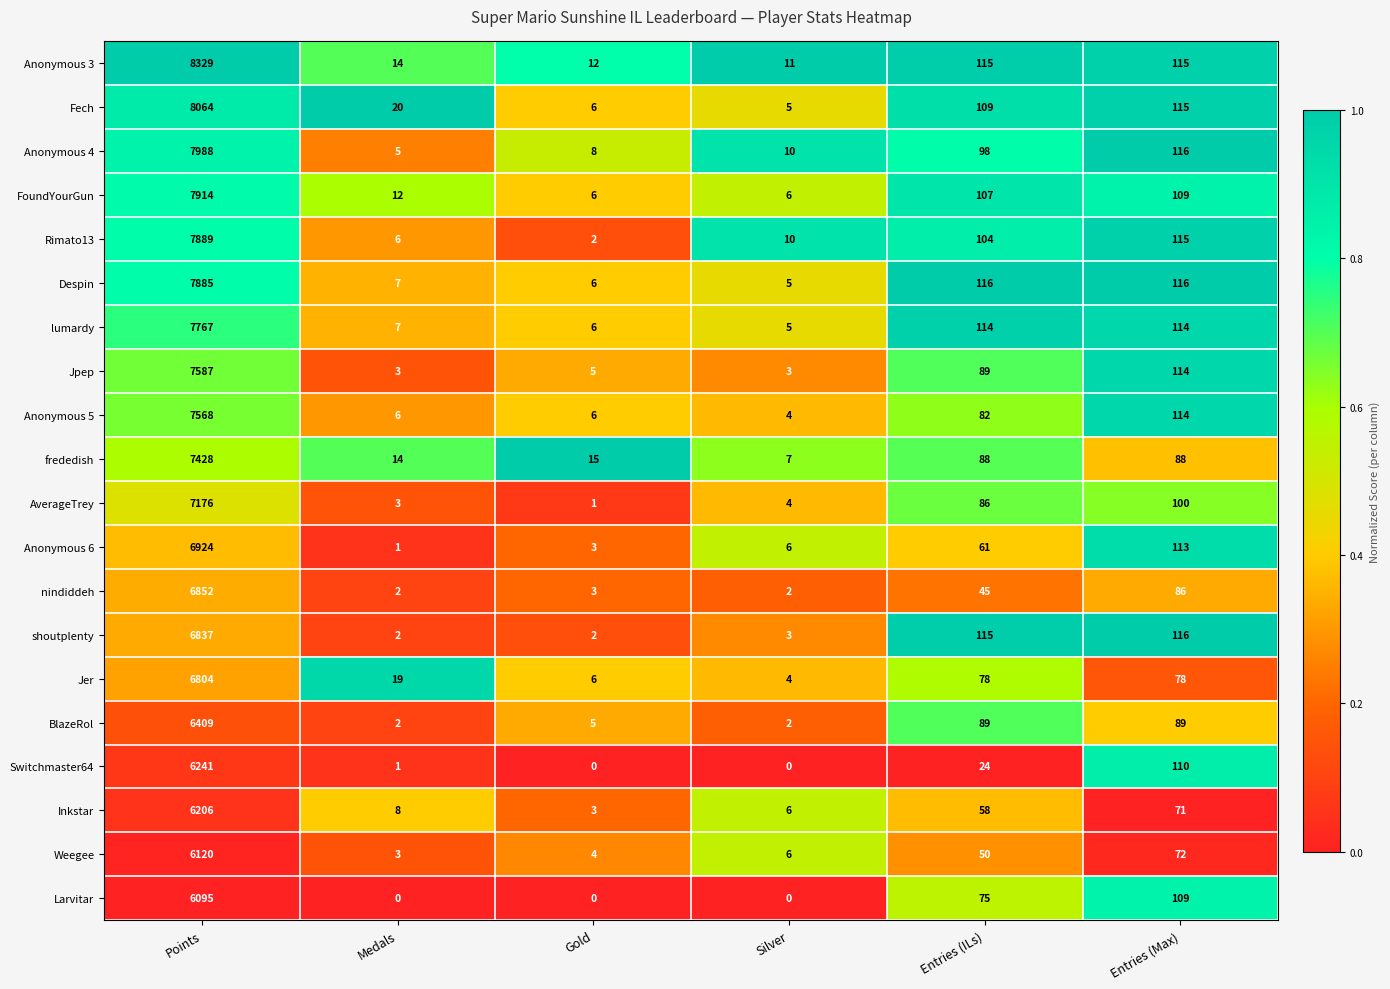

What is the spread (max minus min) of values at Medals?

20